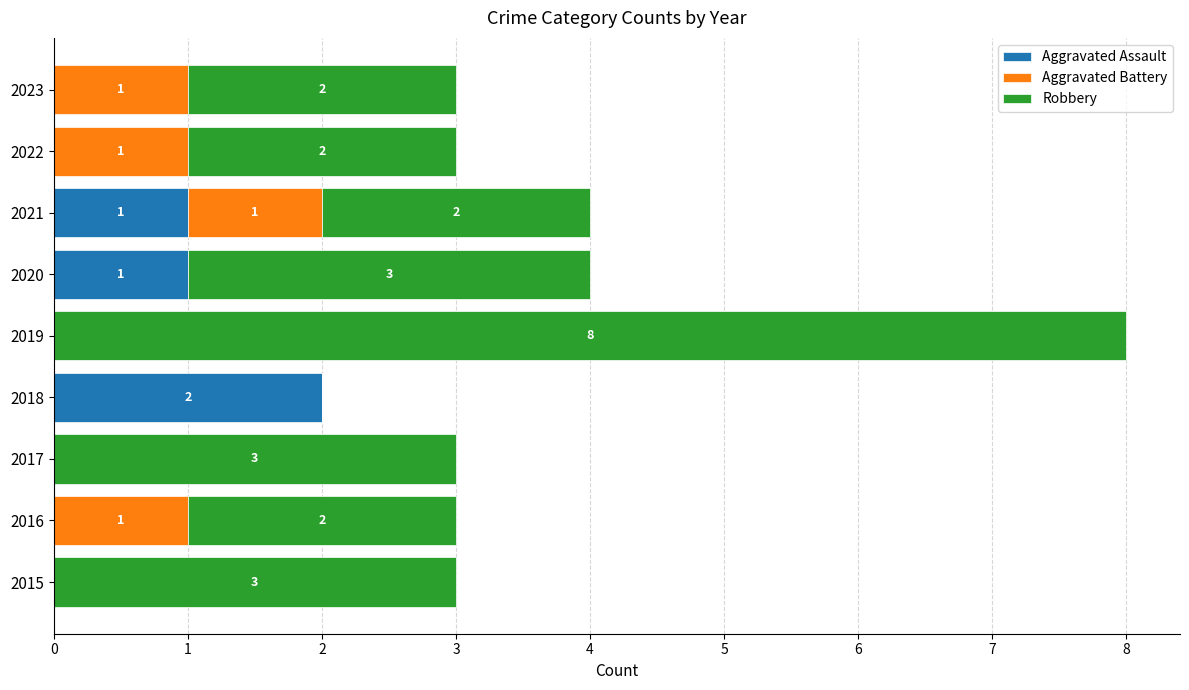

What is the sum of all Aggravated Assault values?

4